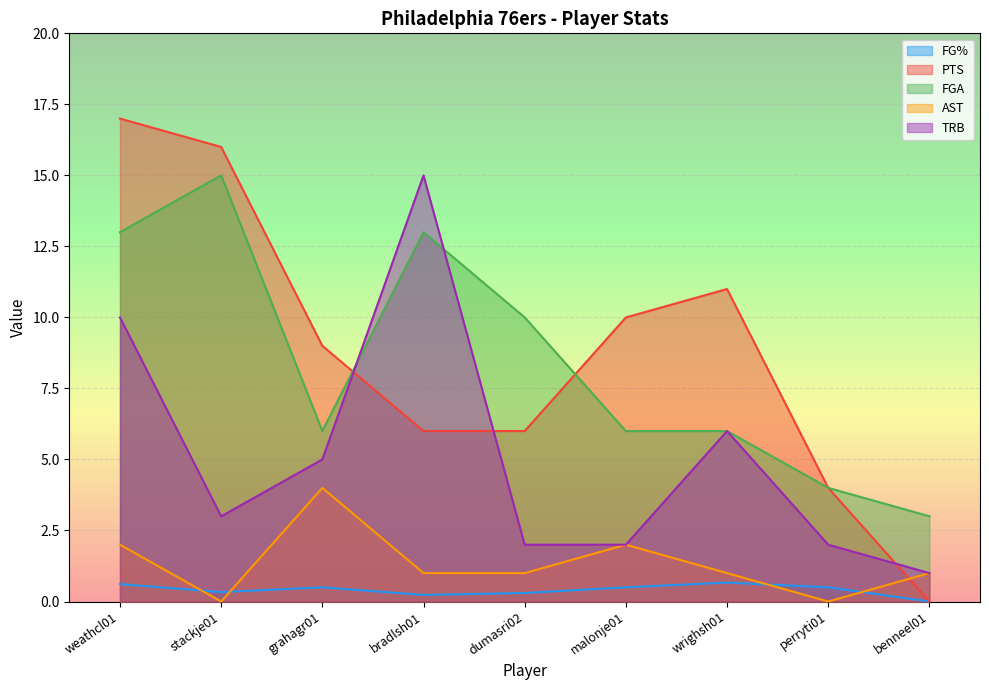

What value does the FG% series have at malonje01?

0.5